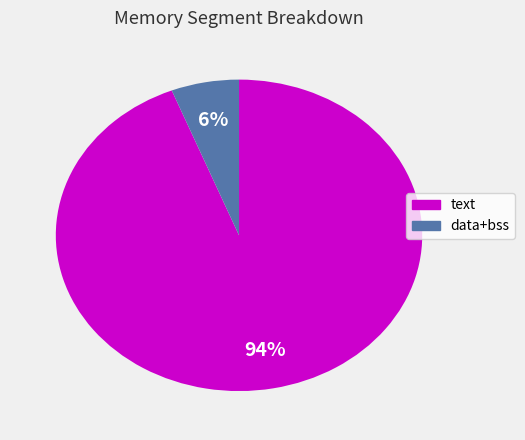

To the nearest percent, what is the difference between the largest and smallest slice percentages?

88%